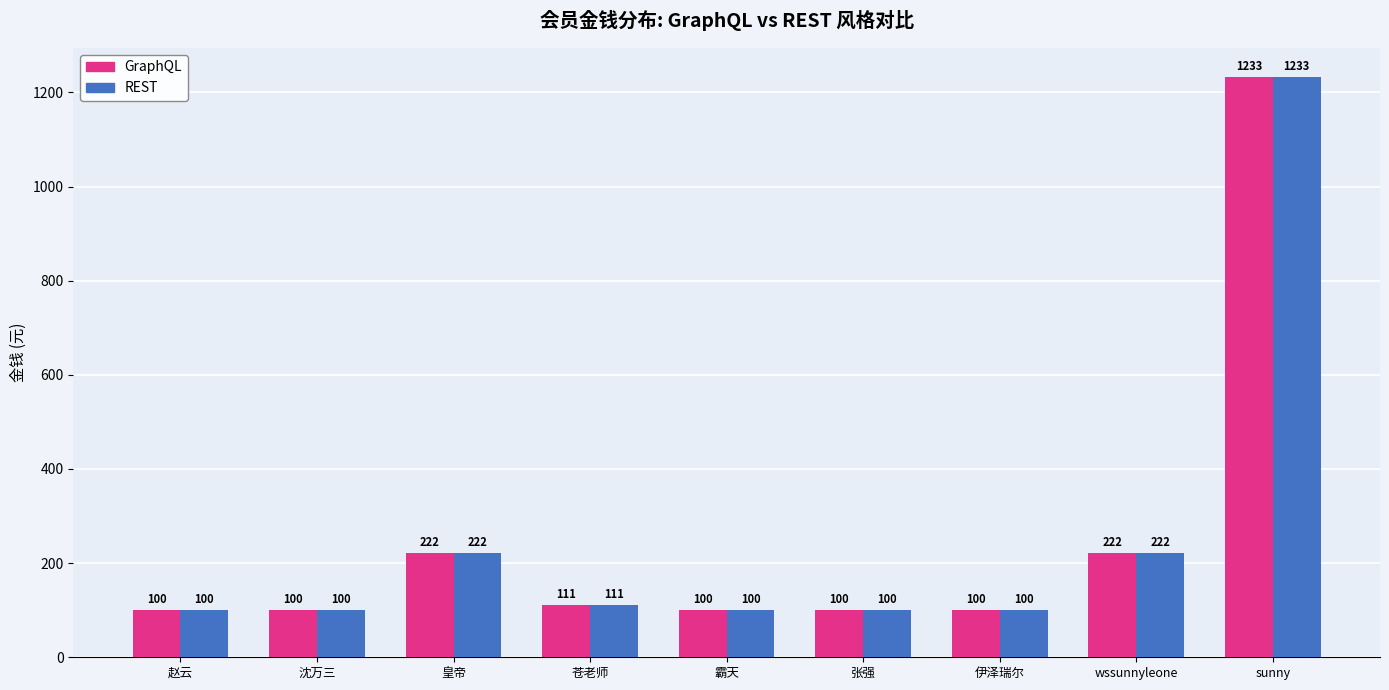

Which category has the highest value across all series?

sunny